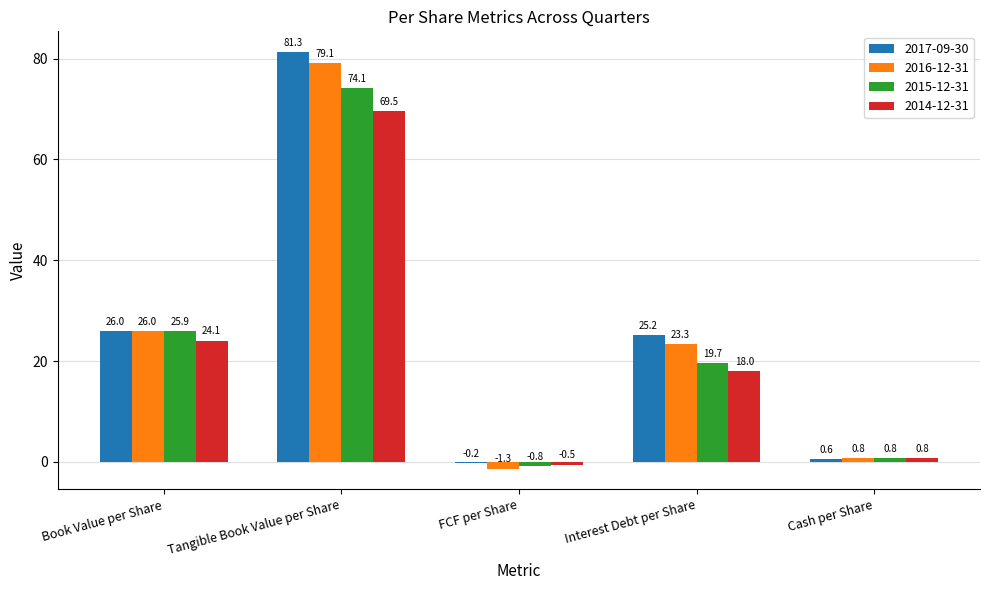

Which series changed the most between Book Value per Share and Tangible Book Value per Share?

2017-09-30